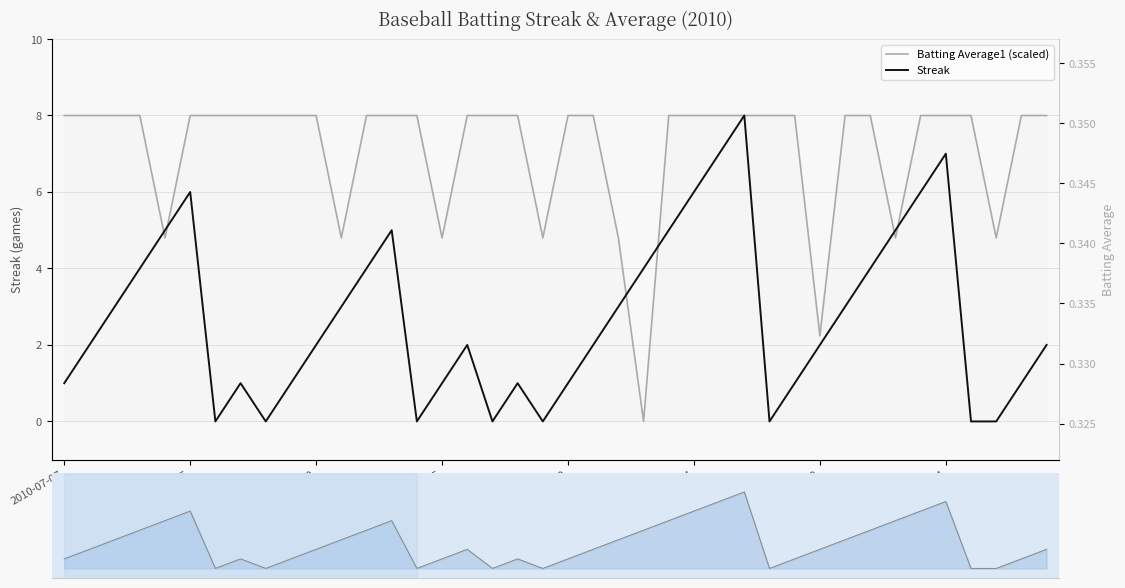

At how many categories does at least one series exceed 3?

39